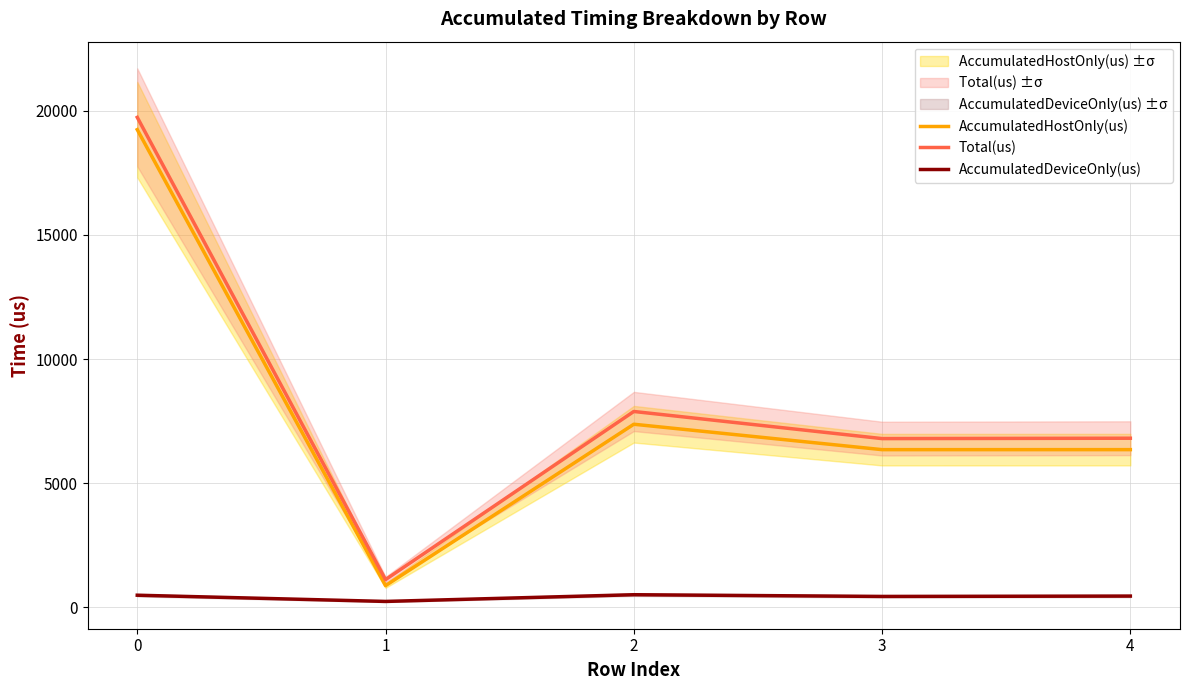

What is the highest value of the Total(us) series?

19732.0